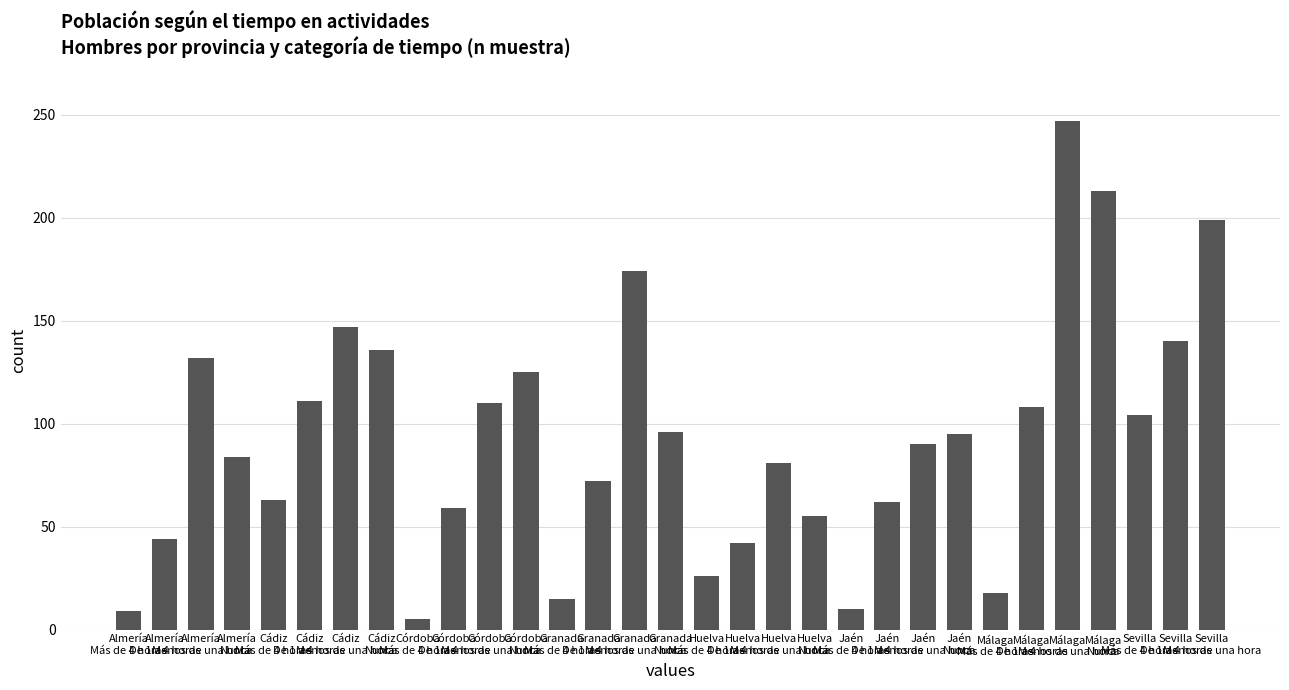

The chart shows a value of 23 at Cádiz
Más de 4 horas. True or false?

False